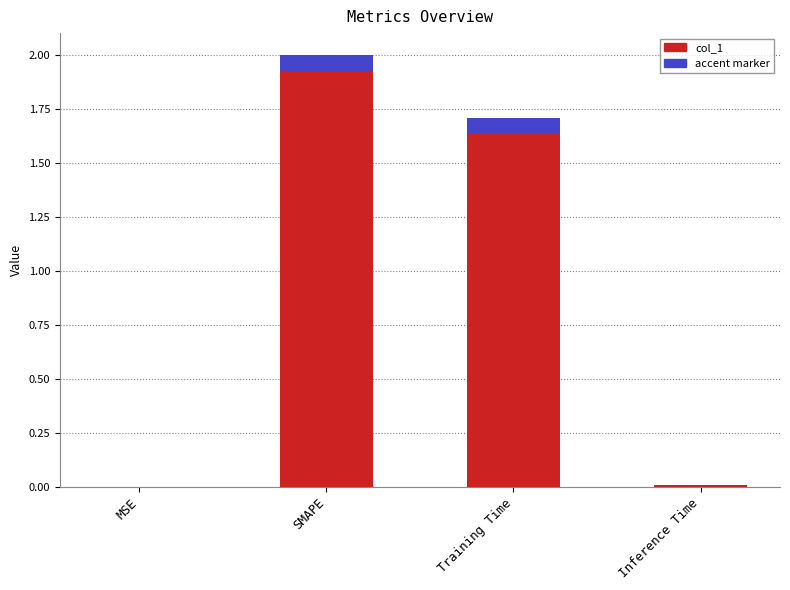

How many values are below 1?

2